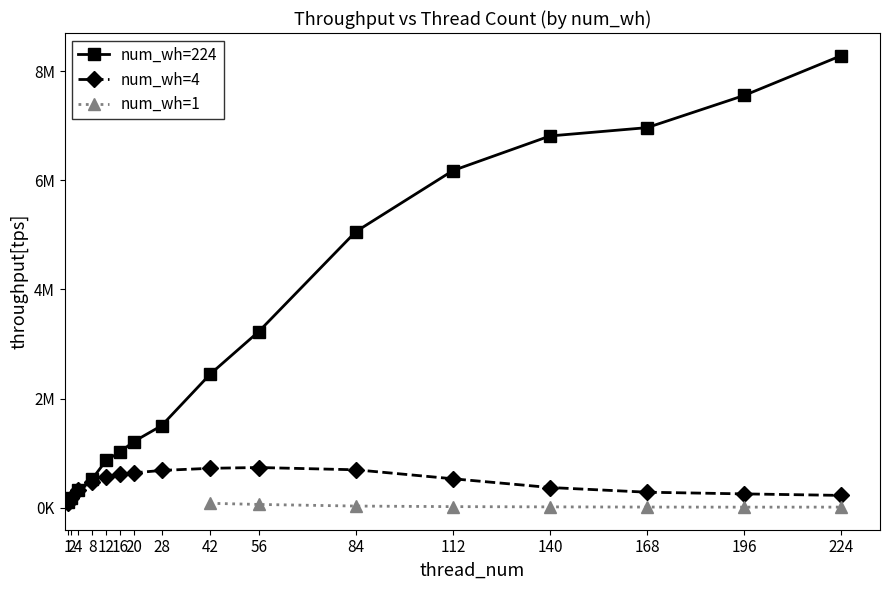

Which series changed the most between 28 and 168?

num_wh=224